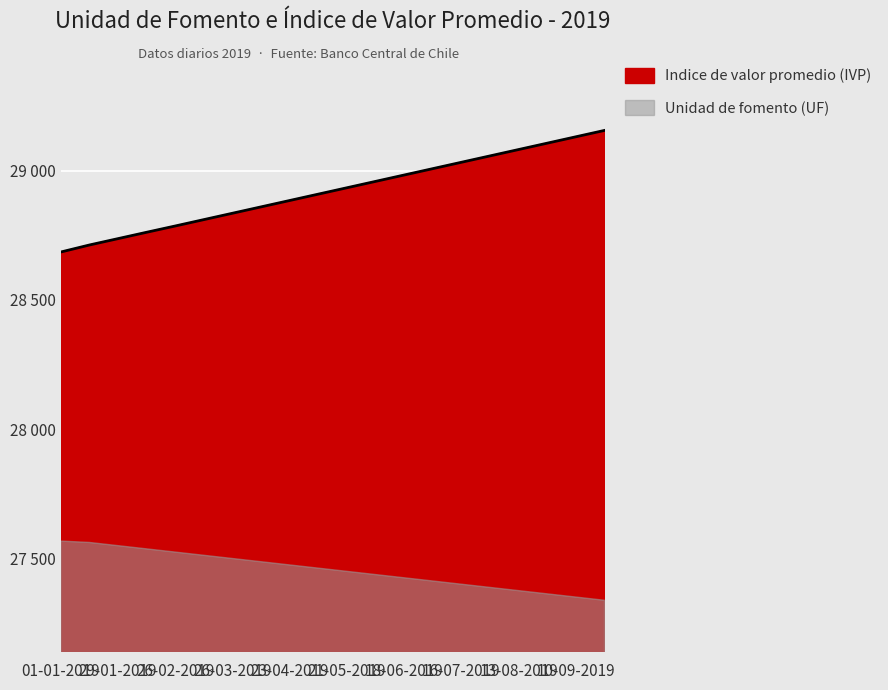

True or false: the data shows 17095.7 at 04-06-2019.

False